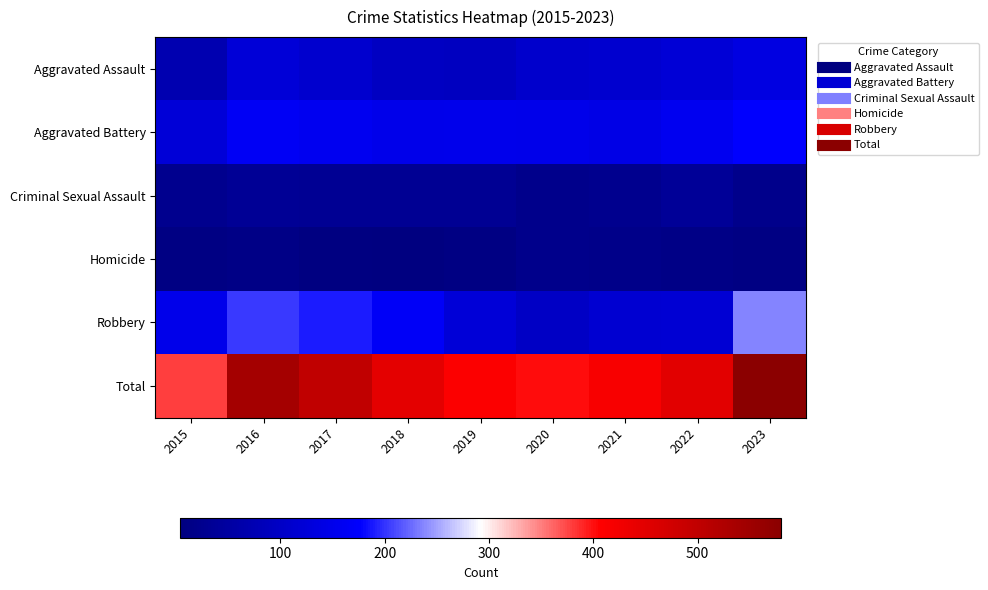

At which category does the chart reach its peak across all series?

2023